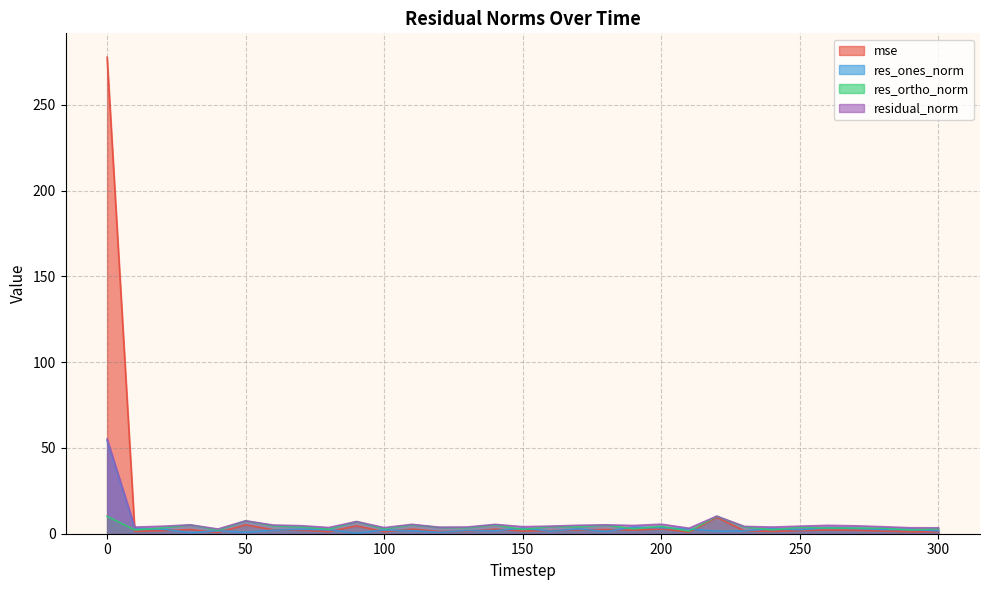

What is the value of the mse point at the 13th from the left?

1.3